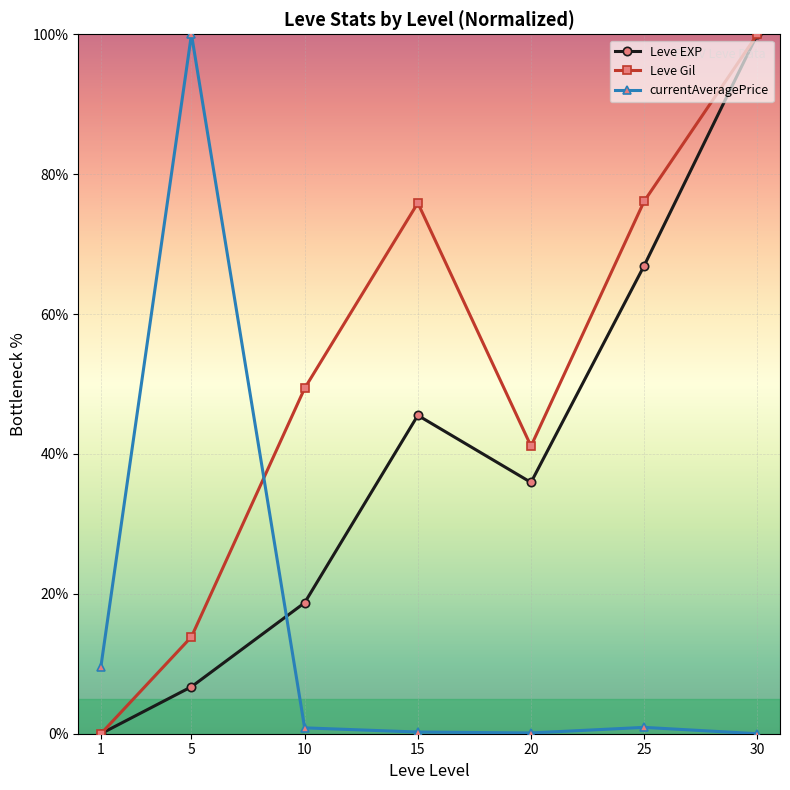

At which label does Leve EXP reach its minimum?

1